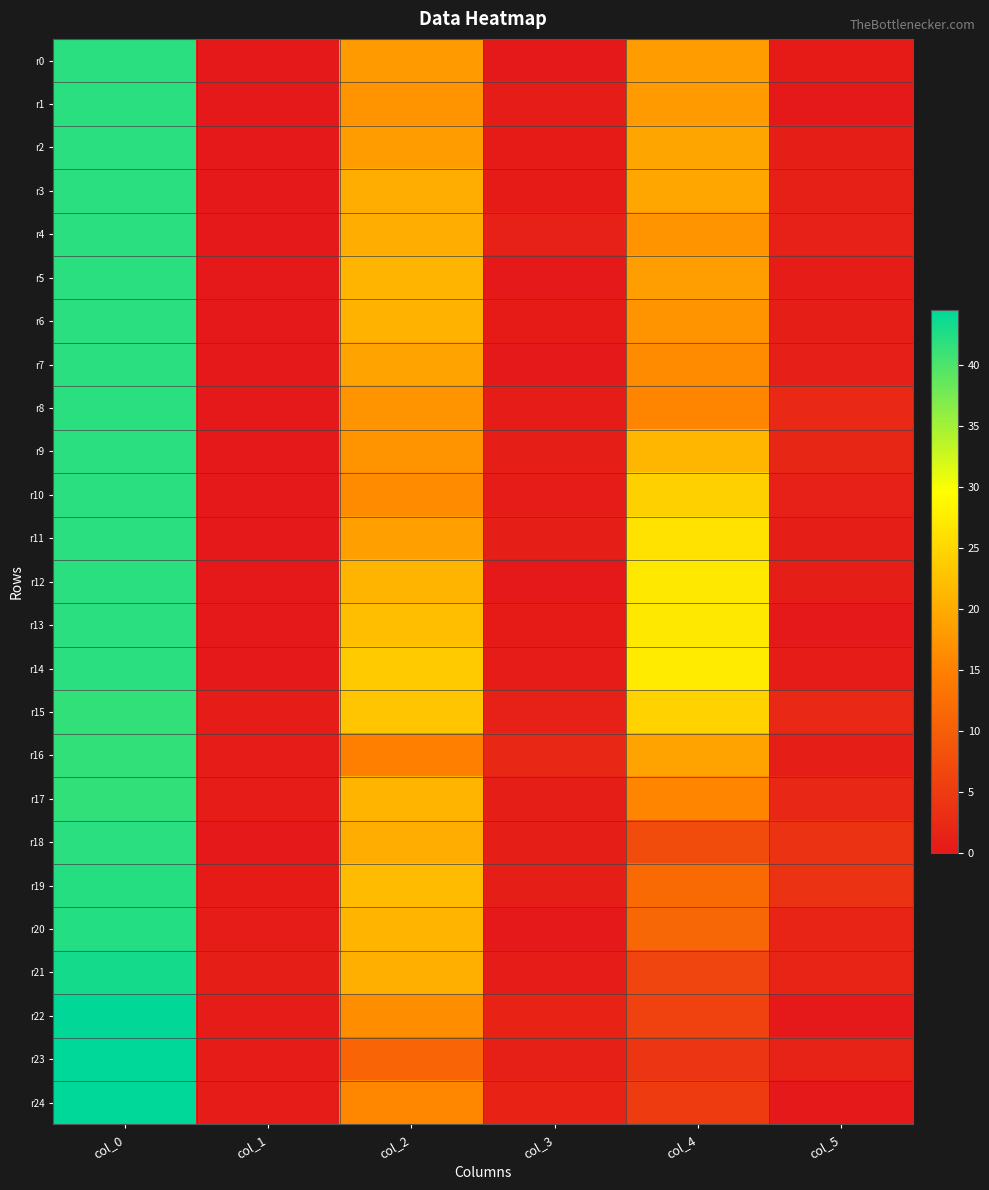

What is the total value across all series at col_3?

16.8